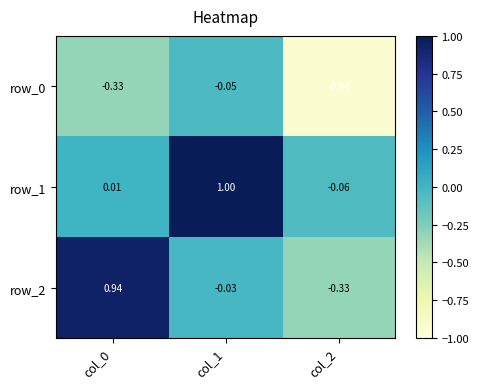

Is the value of row_0 at col_0 greater than the value of row_2 at col_1?

No